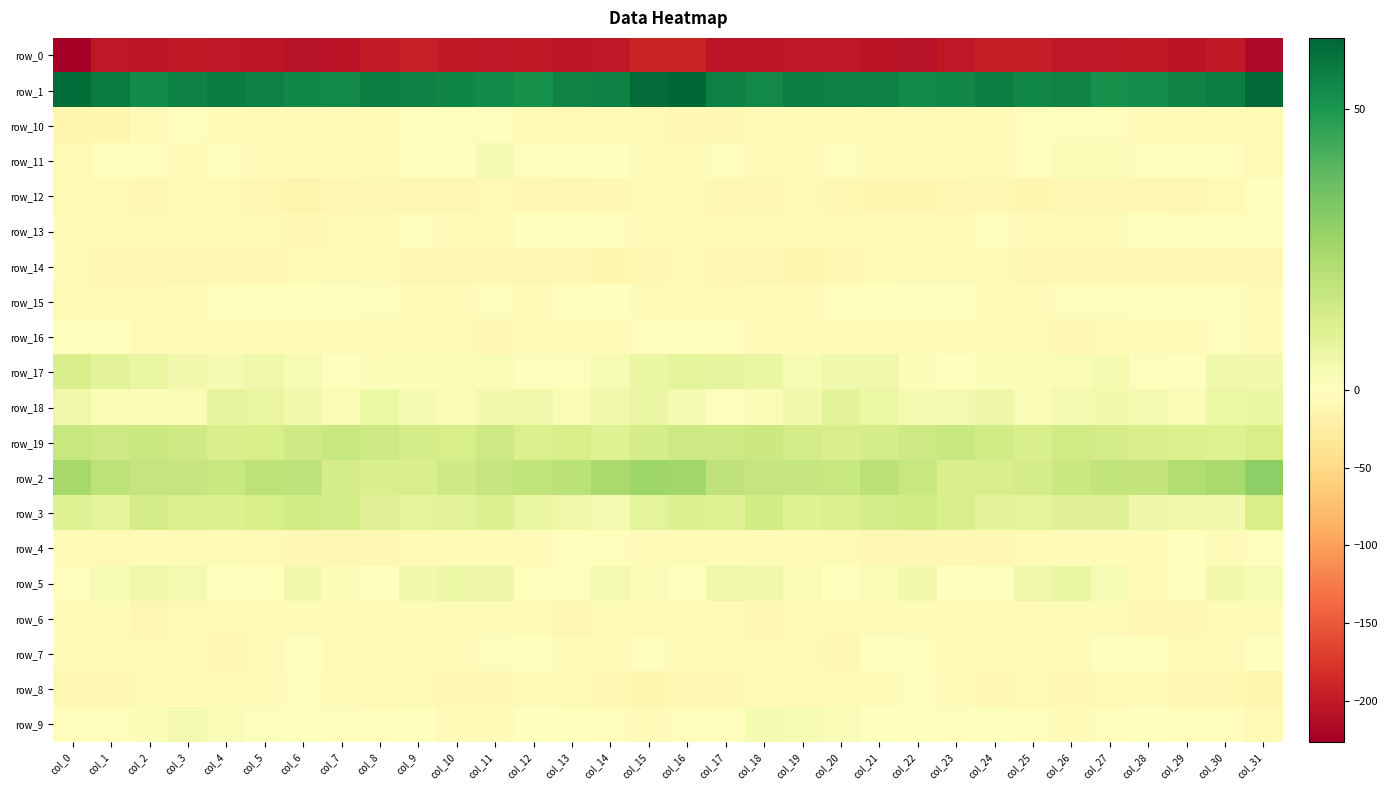

Which series has the largest range (max minus min)?

row_0